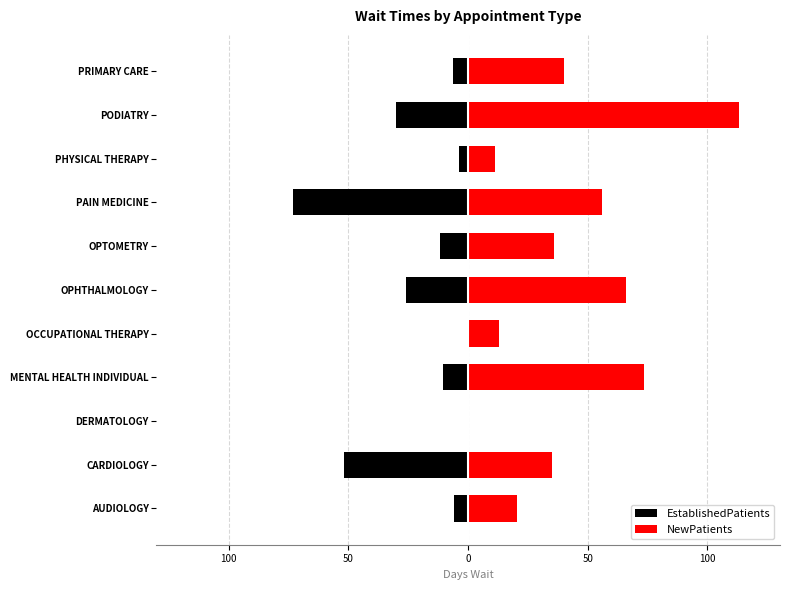

List the series in order of their peak value, highest first.

NewPatients, EstablishedPatients